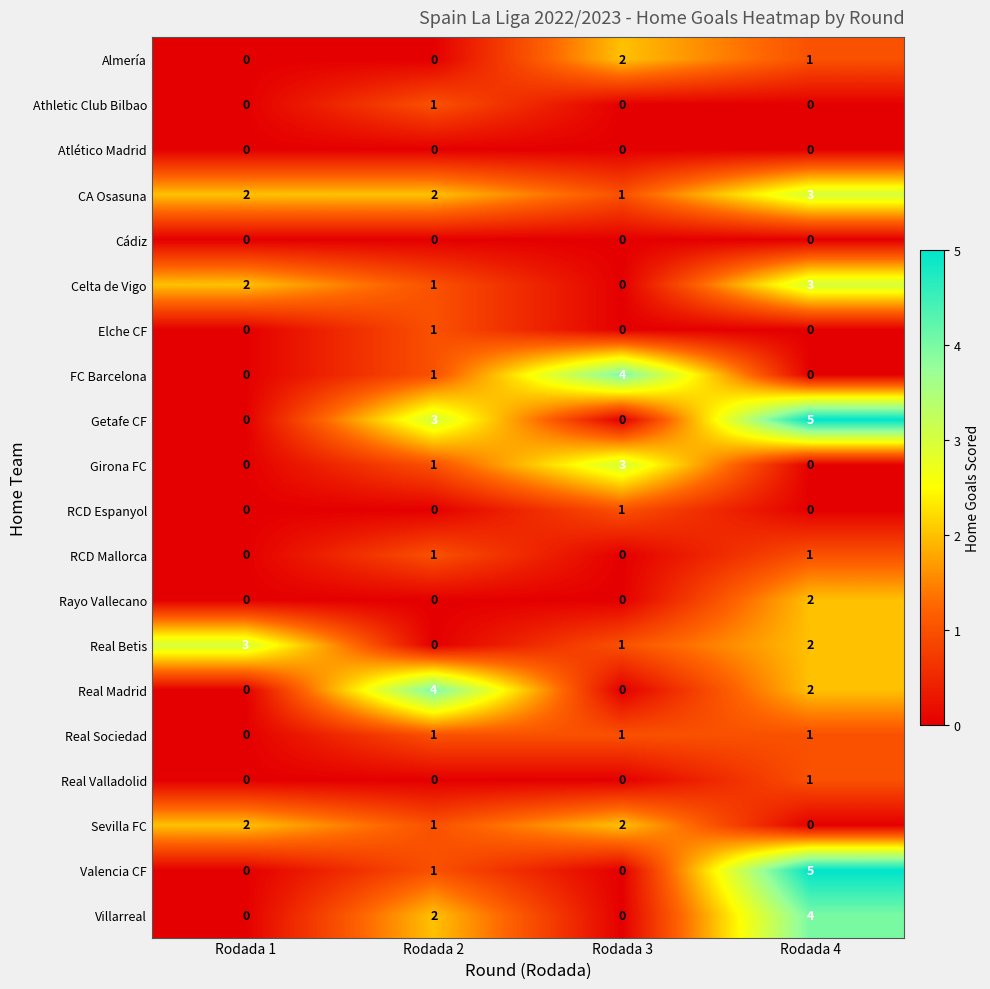

At which category is the sum across all series the highest?

Rodada 4